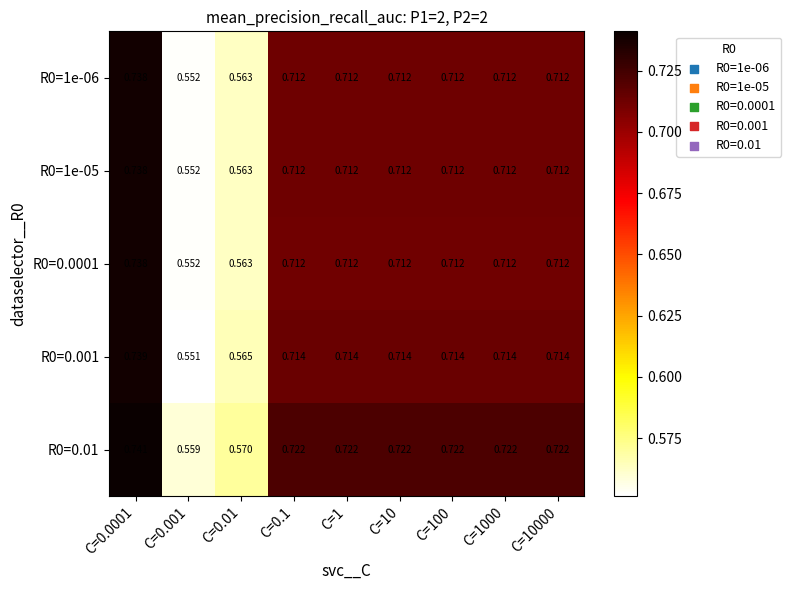

Count the number of data series in this chart.

5